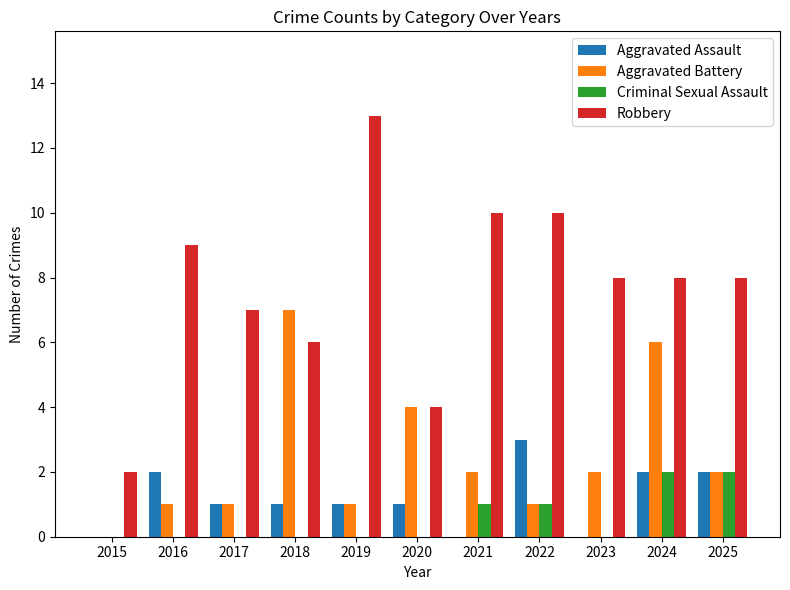

What is the sum of all Aggravated Assault values?

13